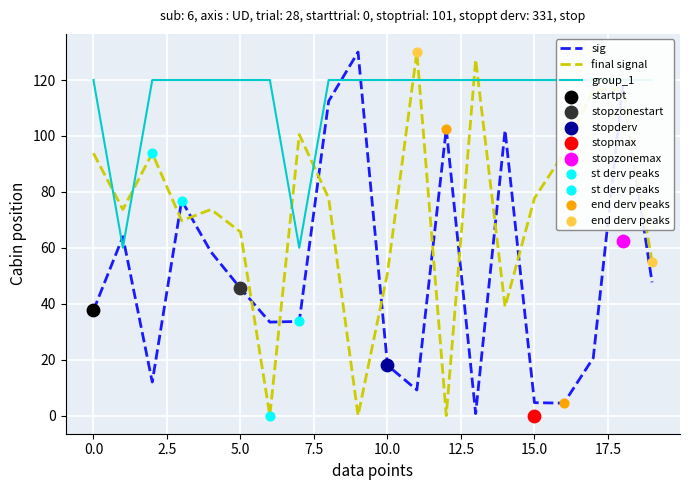

Which series has the largest total across all categories?

group_1